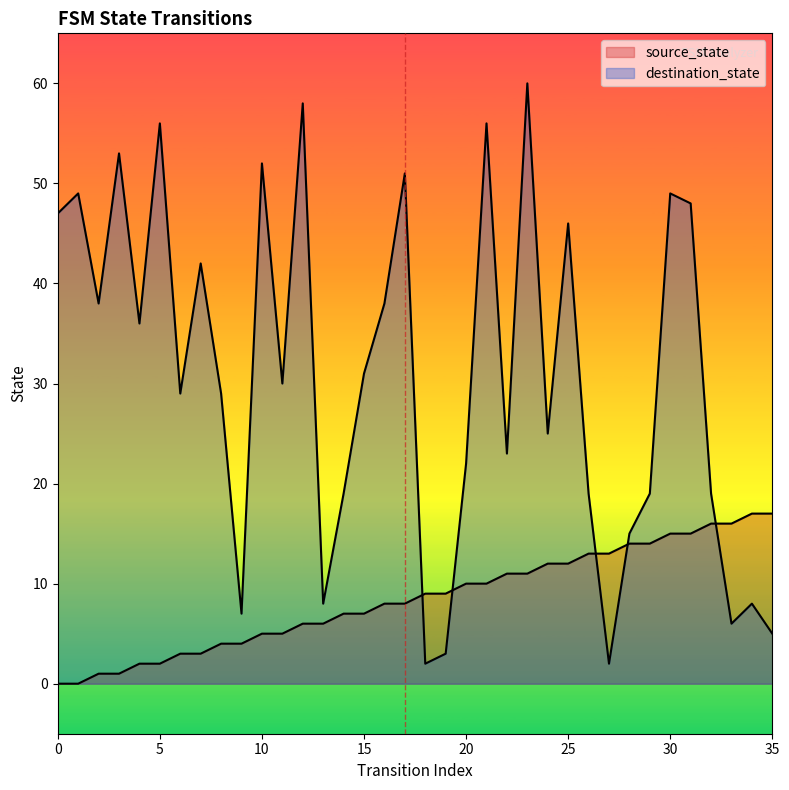

Which series has the largest range (max minus min)?

destination_state